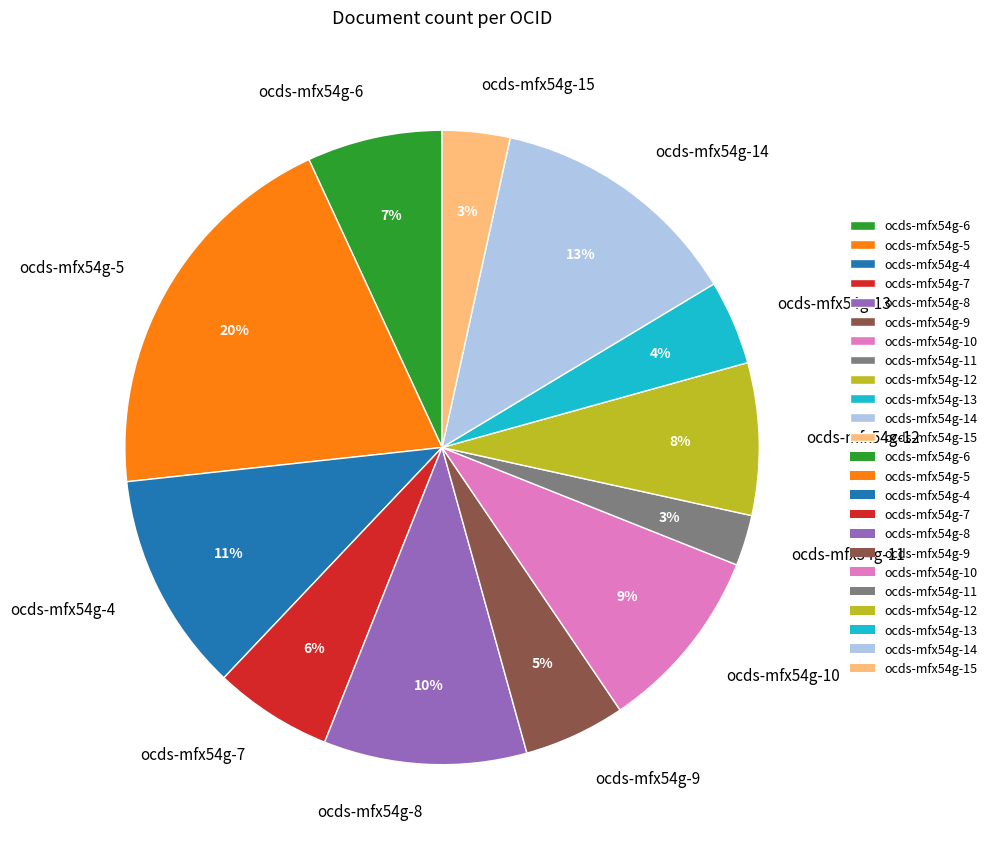

True or false: ocds-mfx54g-5 accounts for 10% of the total.

False